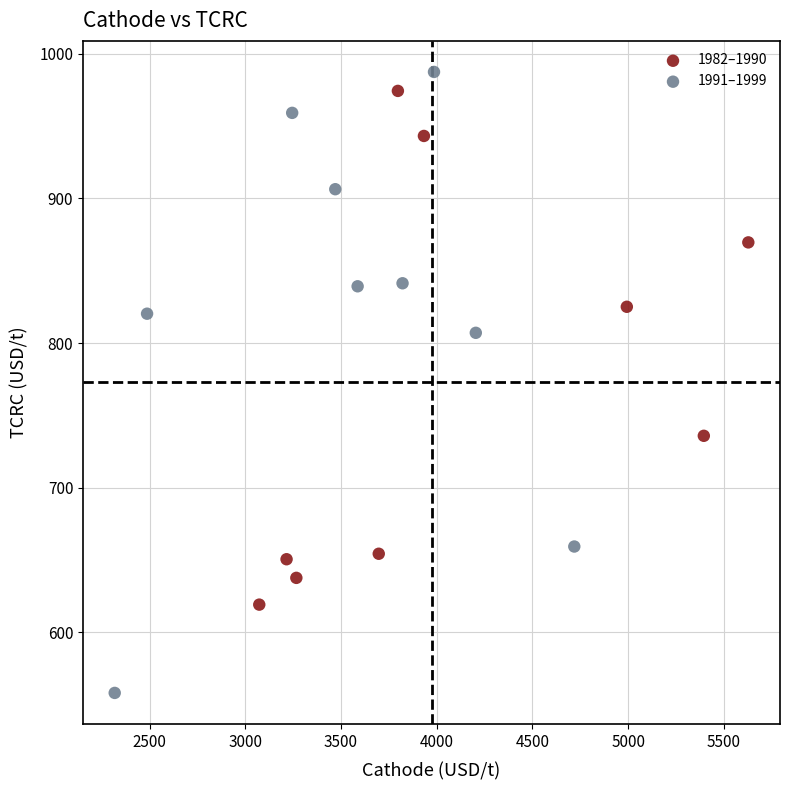

Which series has the widest spread of Y values?

1991–1999